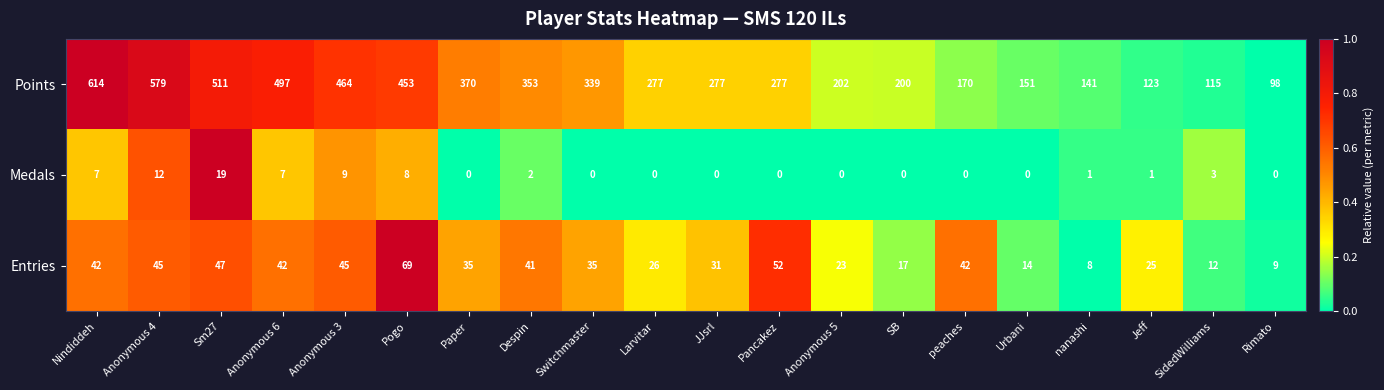

At which category is the sum across all series the highest?

Nindiddeh